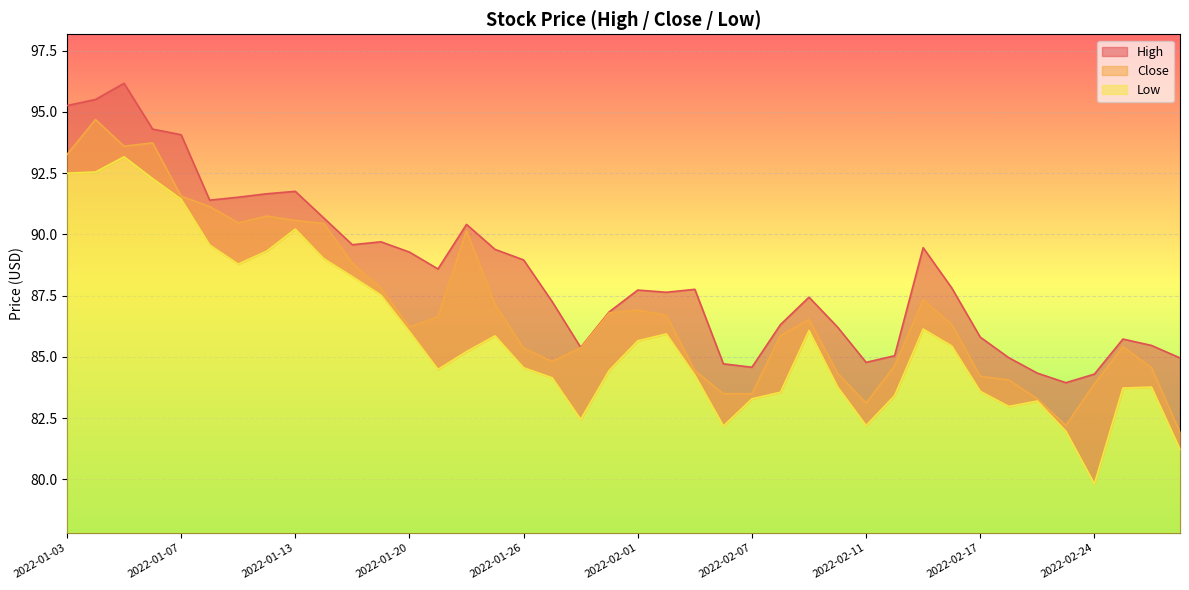

What is the label of the 37th point from the right?

2022-01-06